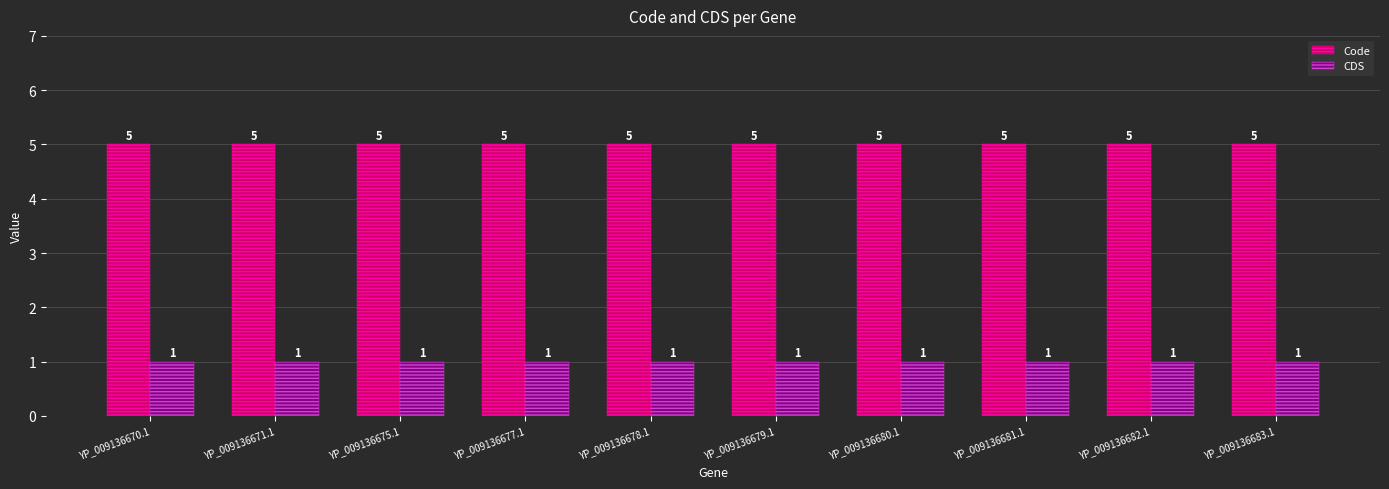

What is the sum of all CDS values?

10